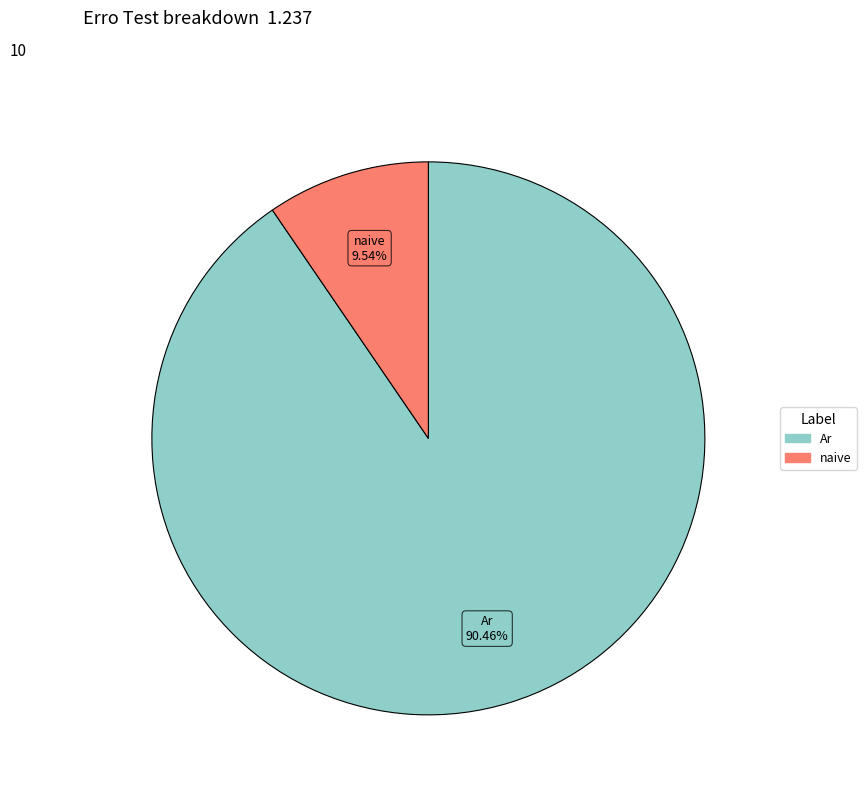

Count the number of slices in the pie.

2